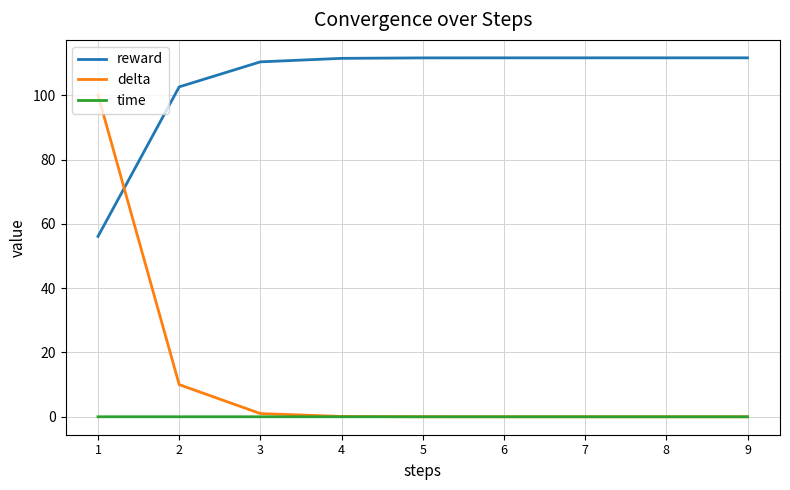

What is the spread (max minus min) of values at 9?

111.6